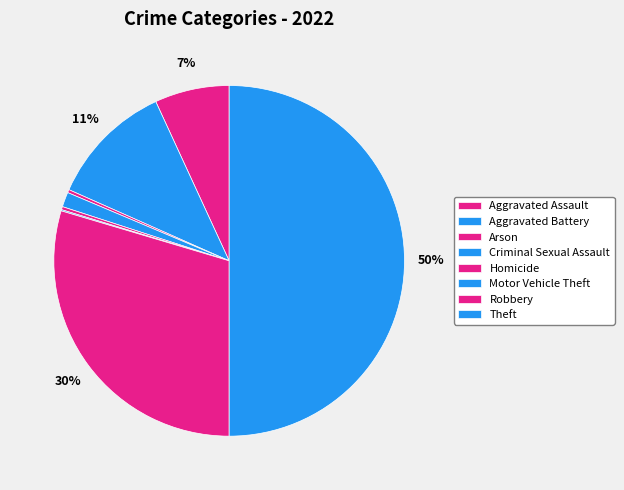

Which has a higher value, Arson or Homicide?

Arson